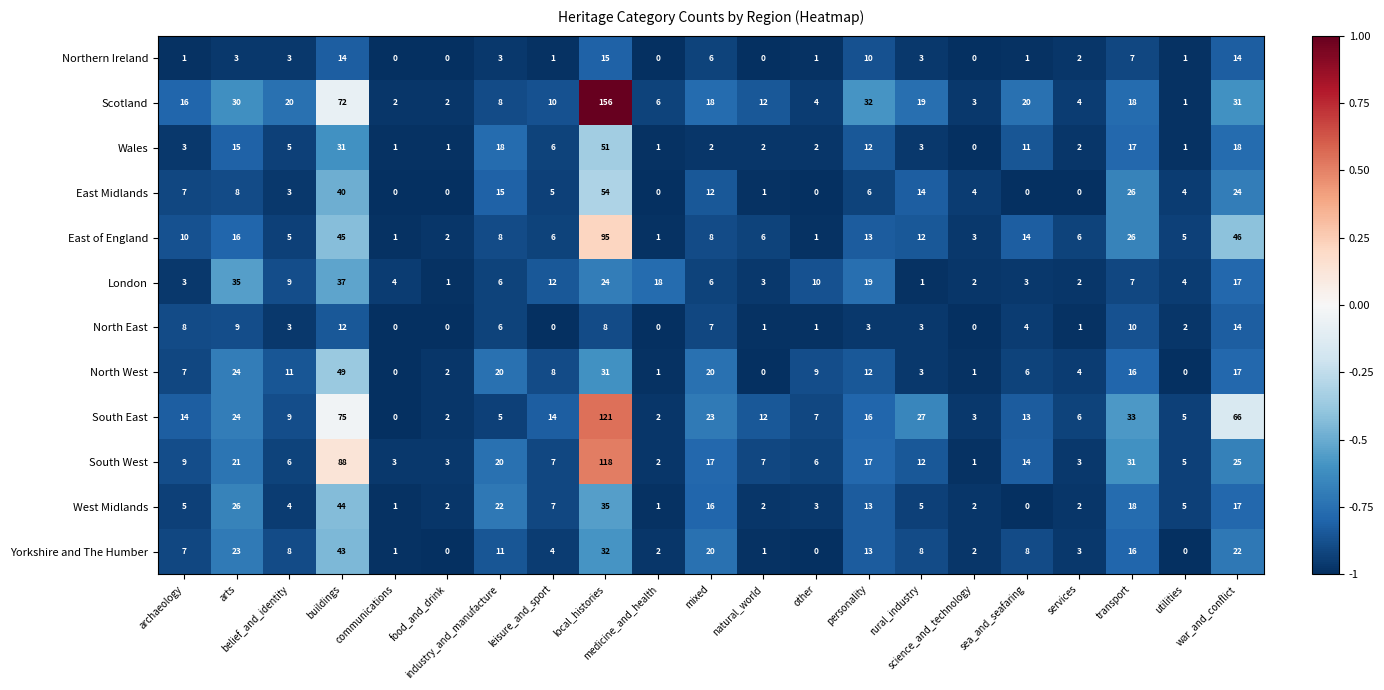

What is the highest value of the Yorkshire and The Humber series?

43